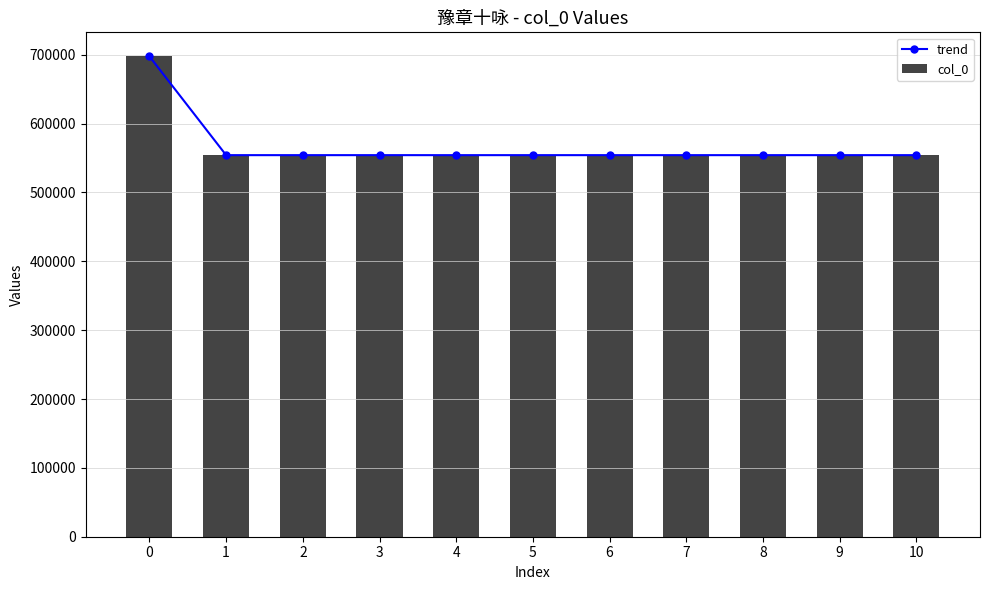

What is the difference between the maximum and minimum values in the col_0 series?

143490